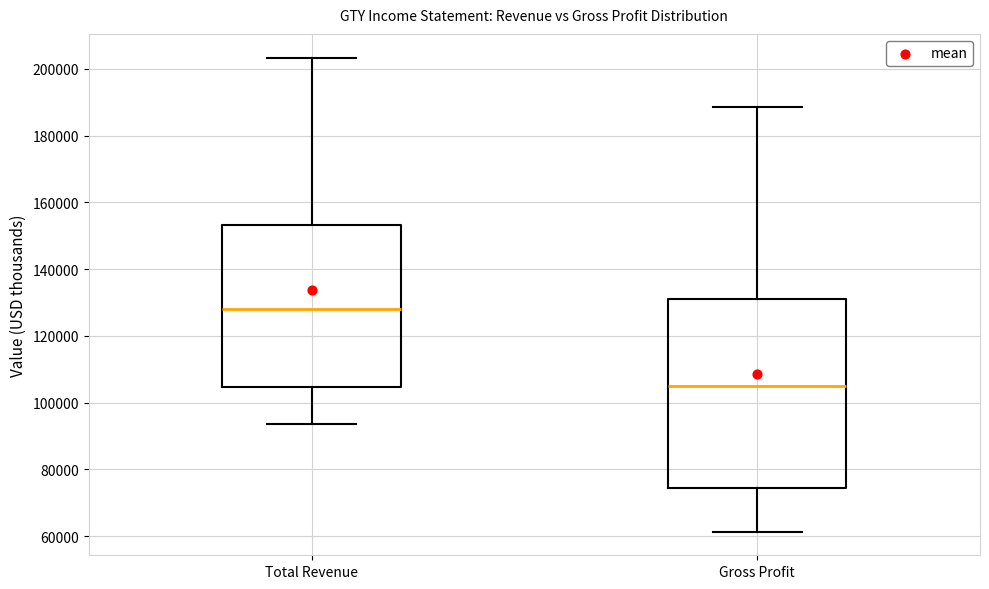

Where is the lower edge of the box for Total Revenue on the y-axis? The values are not printed on the chart, so give them approximately, as read against the axis.

104000